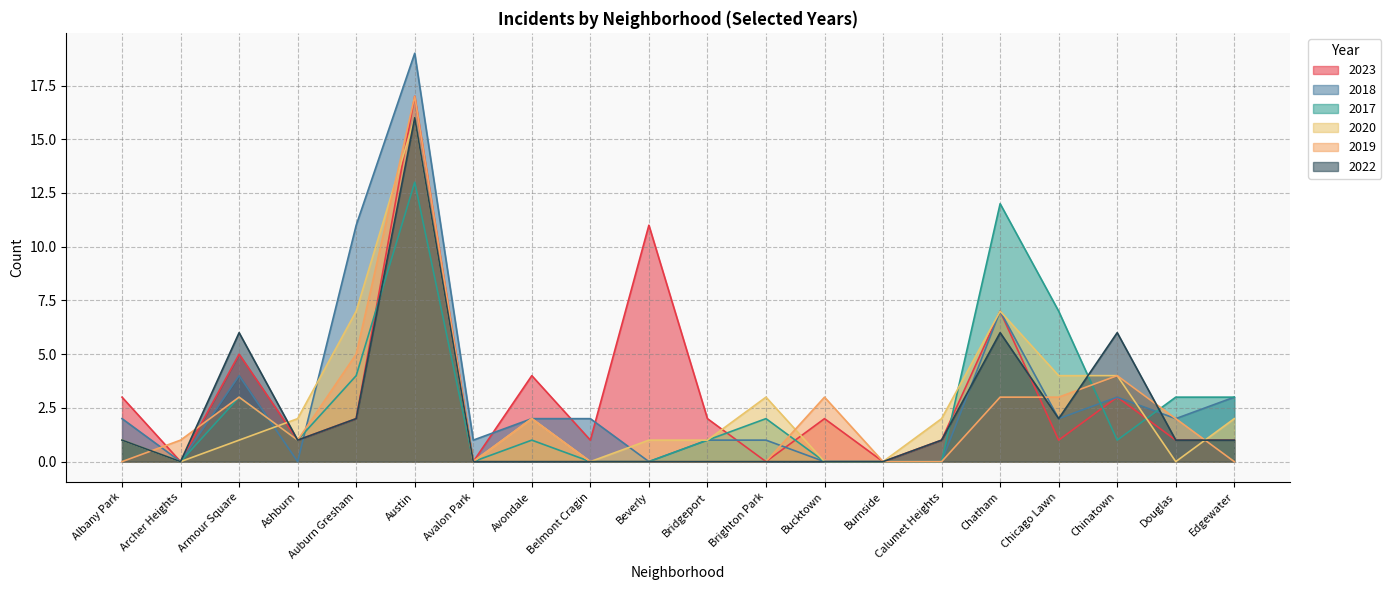

How many times do 2023 and 2019 cross each other?

4